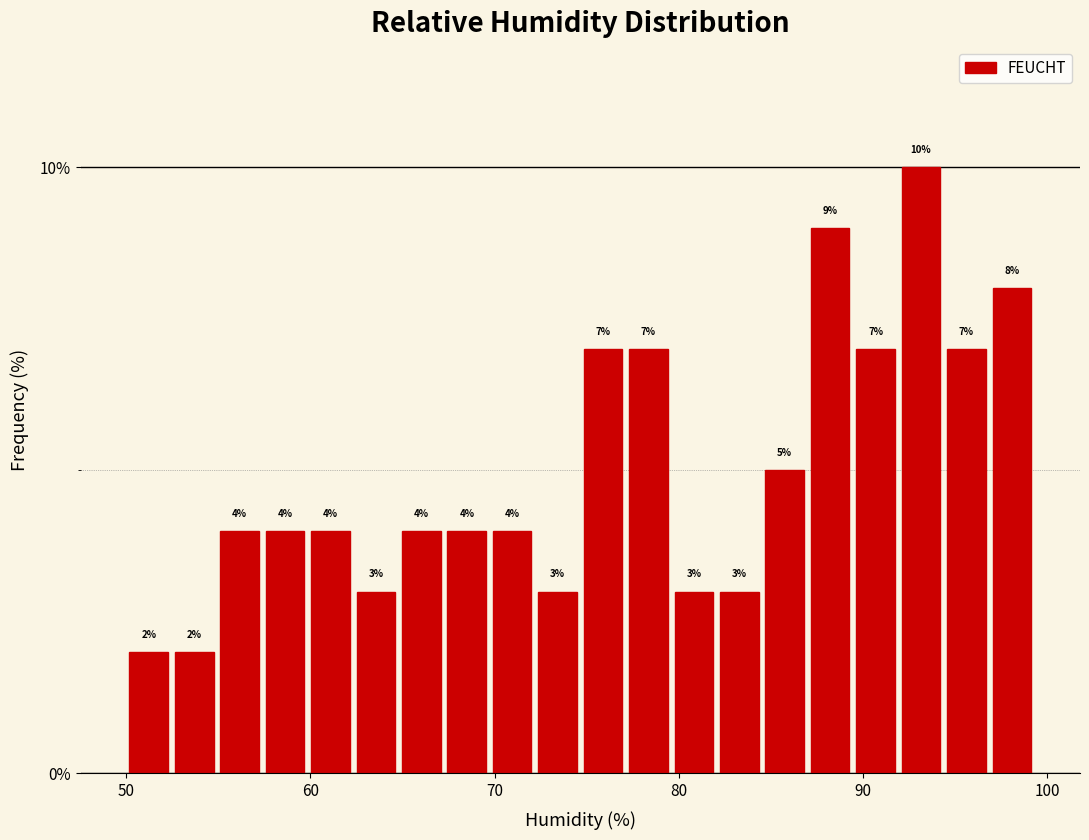

Around what value on the x-axis is the tallest bar? Give the approximate position of its centre, as read against the axis.

93